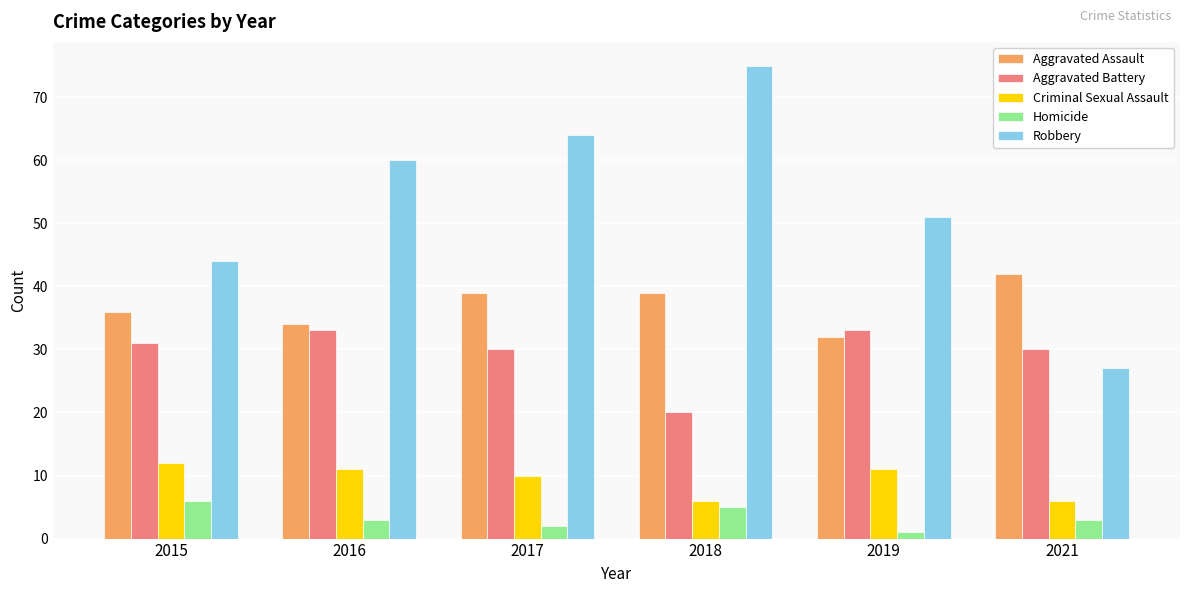

Rank the series at 2015 from highest to lowest value.

Robbery, Aggravated Assault, Aggravated Battery, Criminal Sexual Assault, Homicide